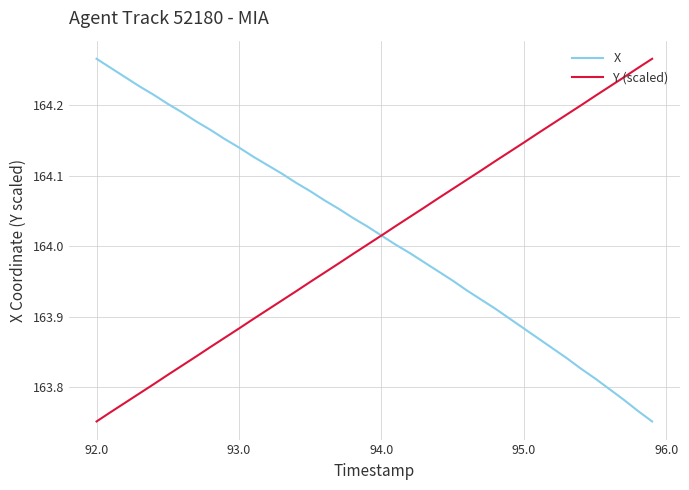

Which series ends up on top after the final intersection of Y (scaled) and X?

Y (scaled)